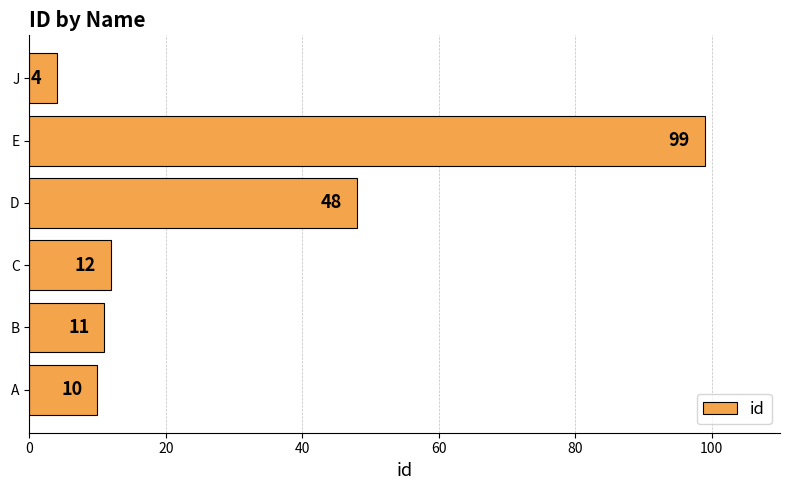

The chart shows a value of 3 at B. True or false?

False